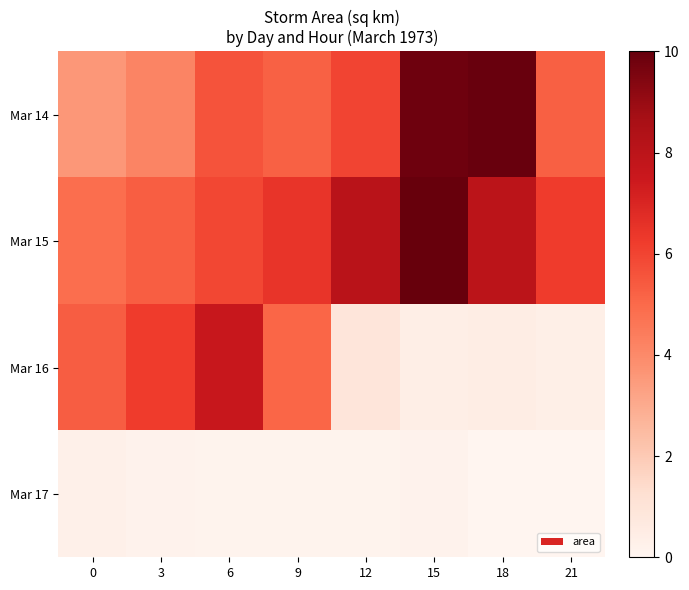

At how many categories does at least one series exceed 7?

4